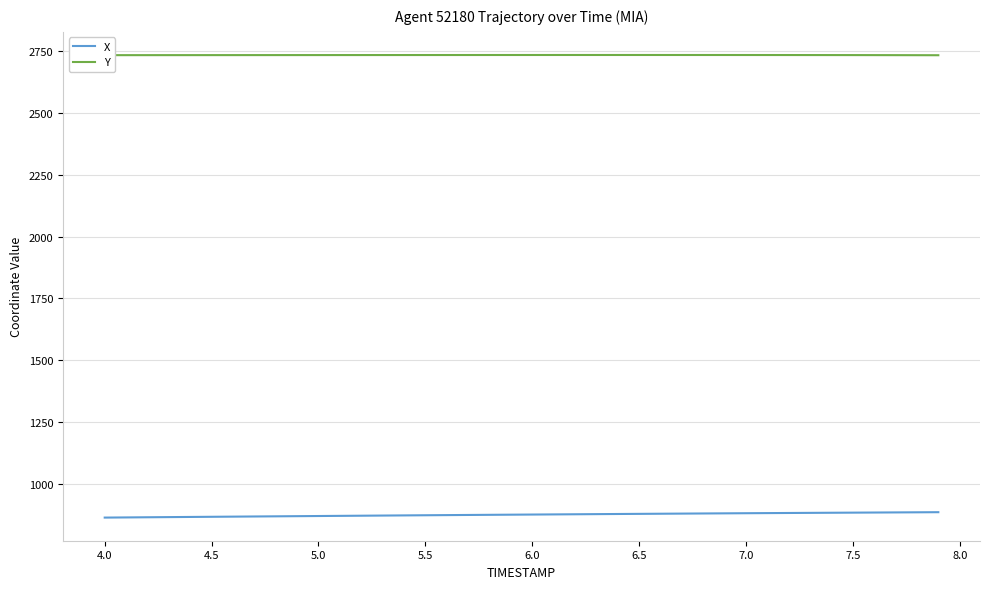

What is the minimum value shown in the chart?

863.2